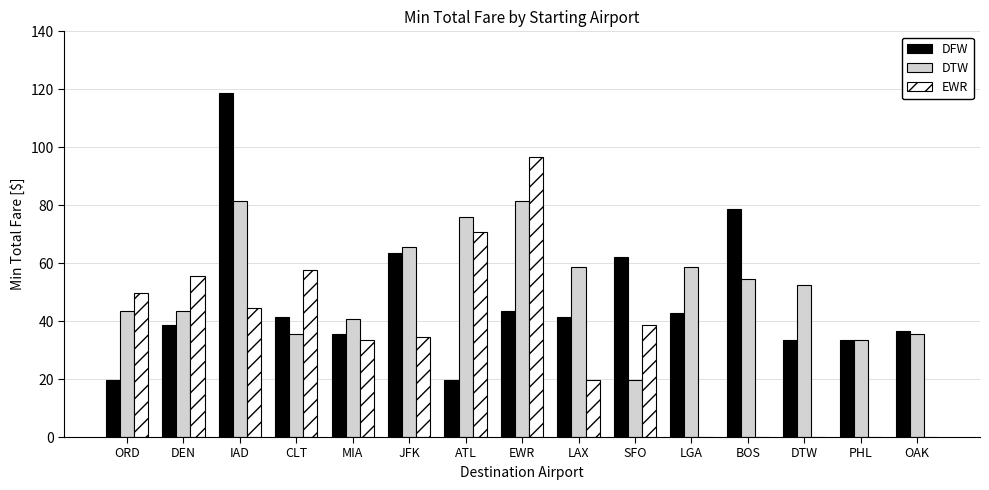

At which label does EWR first exceed 34?

ORD